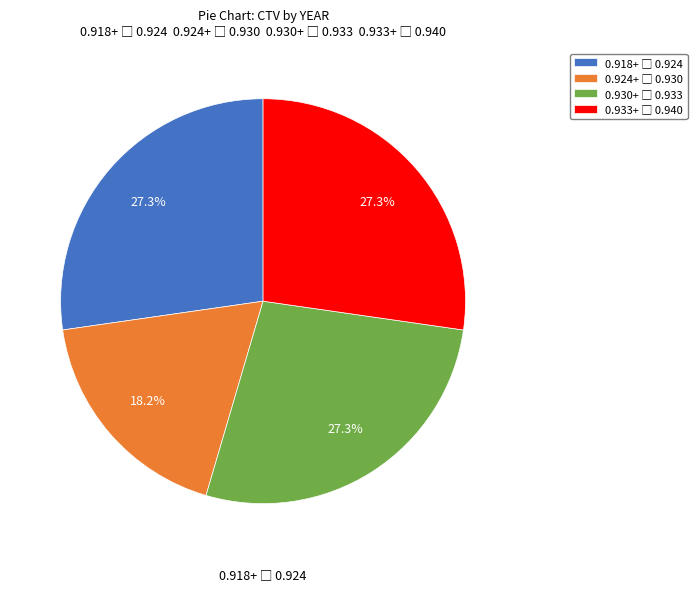

Does any single category account for the majority?

No